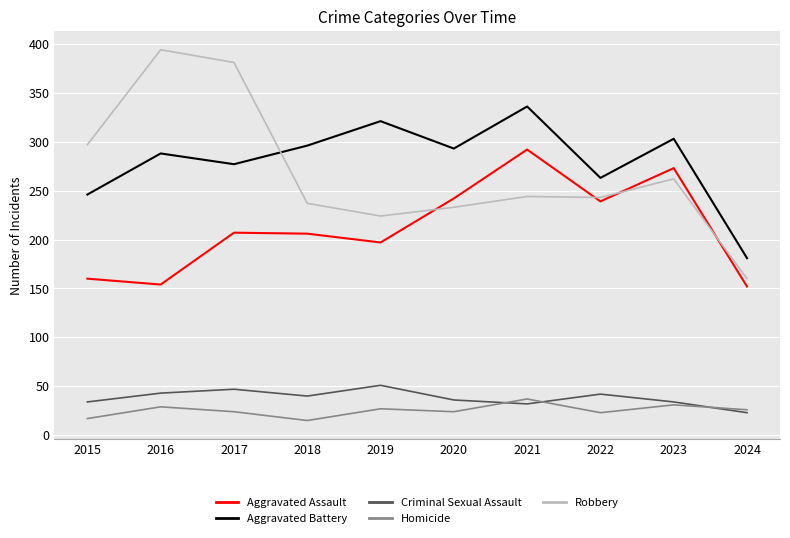

True or false: Homicide has more than 1 points higher than both neighbors.

True